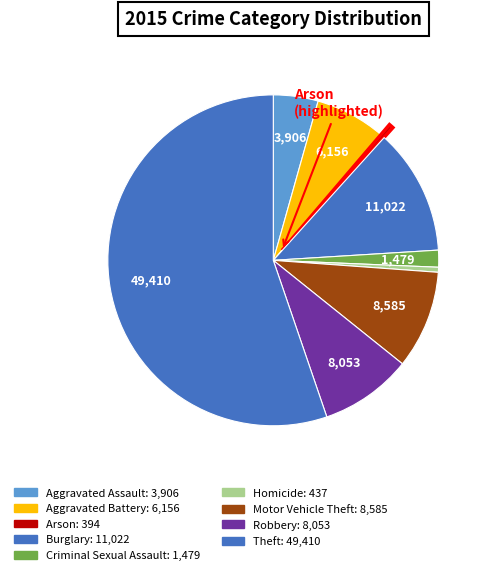

Rank the categories by value from highest to lowest.

Theft, Burglary, Motor Vehicle Theft, Robbery, Aggravated Battery, Aggravated Assault, Criminal Sexual Assault, Homicide, Arson